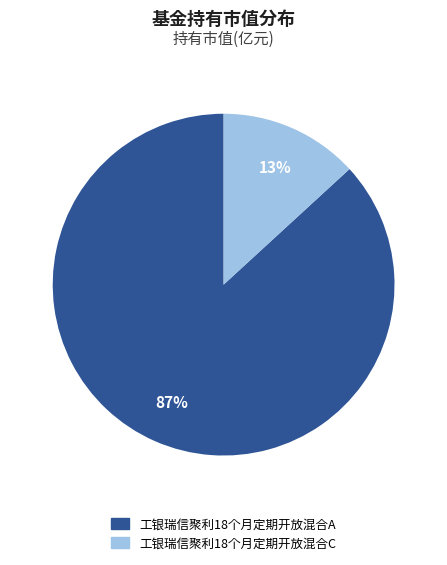

Is it true that 工银瑞信聚利18个月定期开放混合A is 99% of the pie?

False